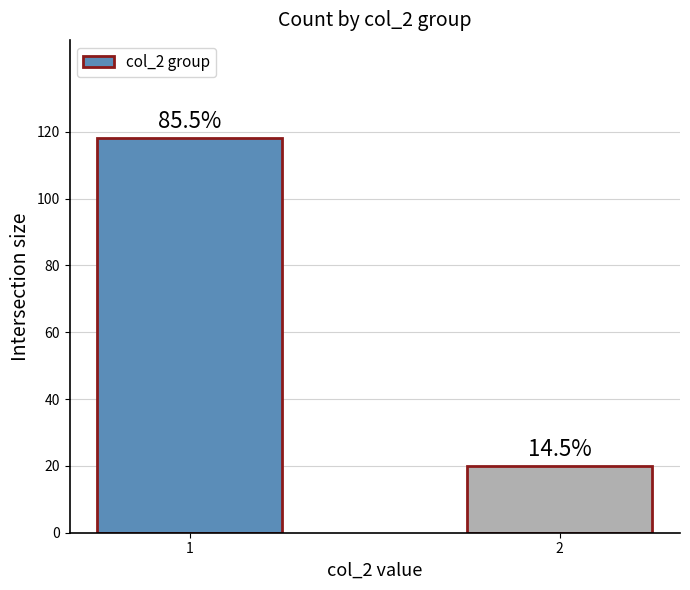

Reading right to left, list all the values displayed in this chart.

2=20	1=118